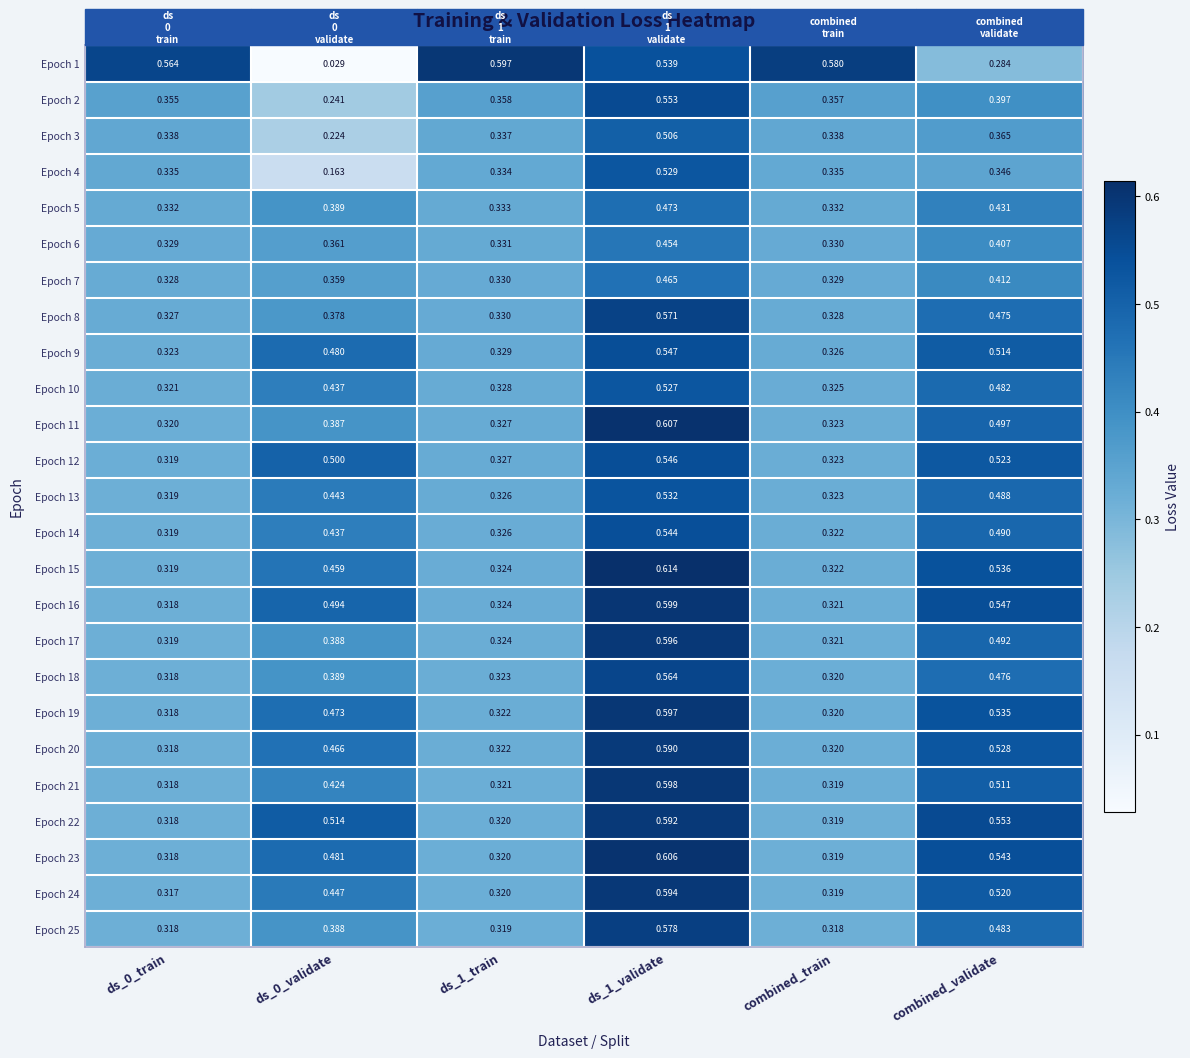

Is the value of Epoch 24 at combined_validate greater than the value of Epoch 19 at ds_1_train?

Yes